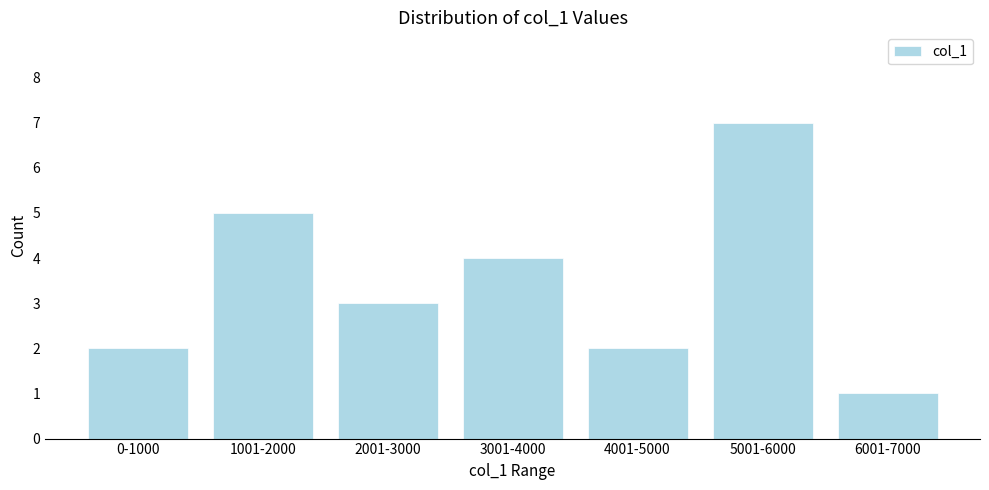

Reading right to left, transcribe all the data shown in this chart.

6001-7000=1	5001-6000=7	4001-5000=2	3001-4000=4	2001-3000=3	1001-2000=5	0-1000=2